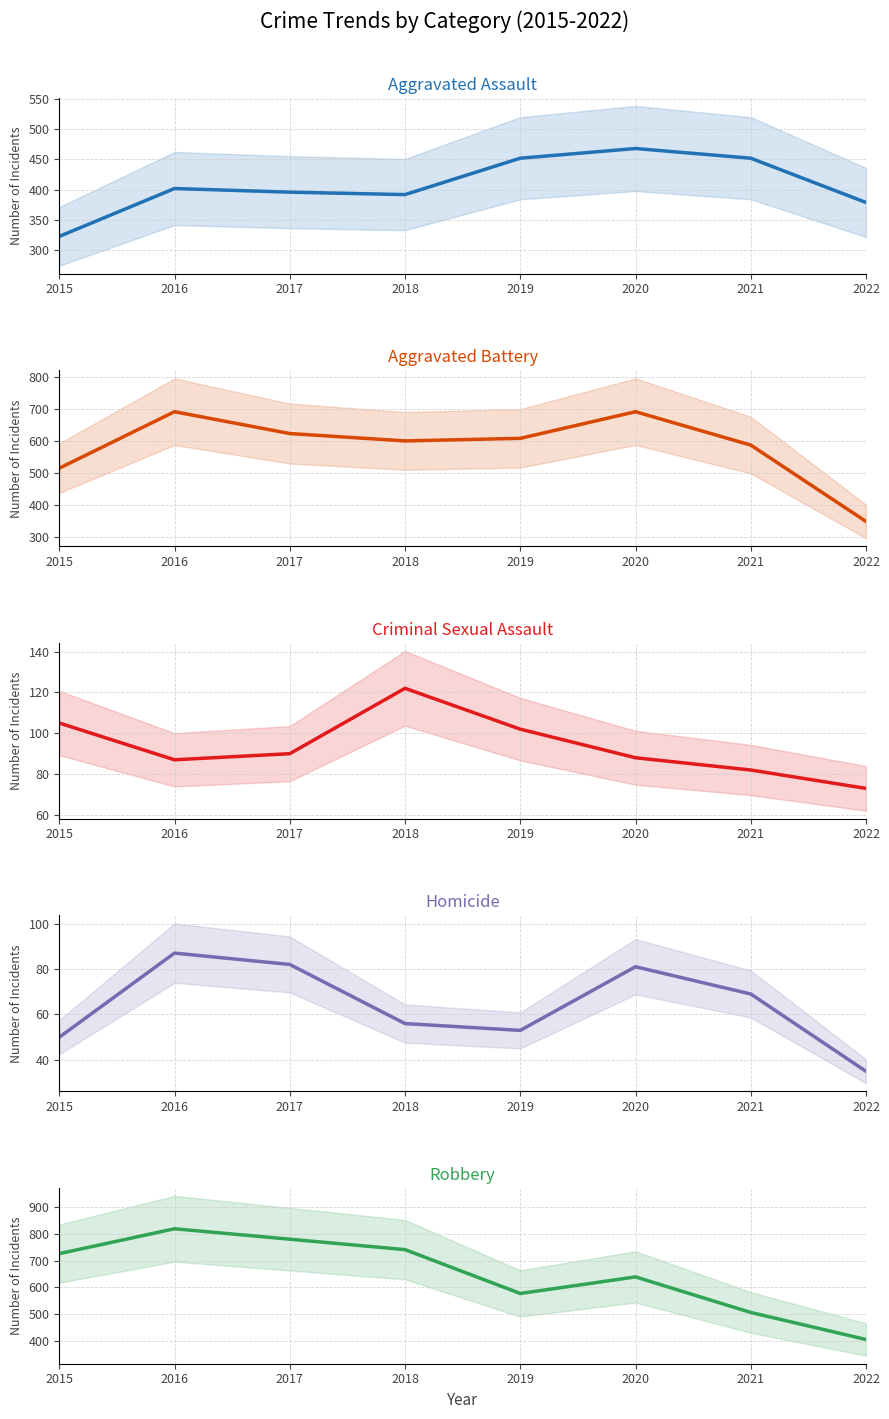

Which series has the largest total across all categories?

Robbery